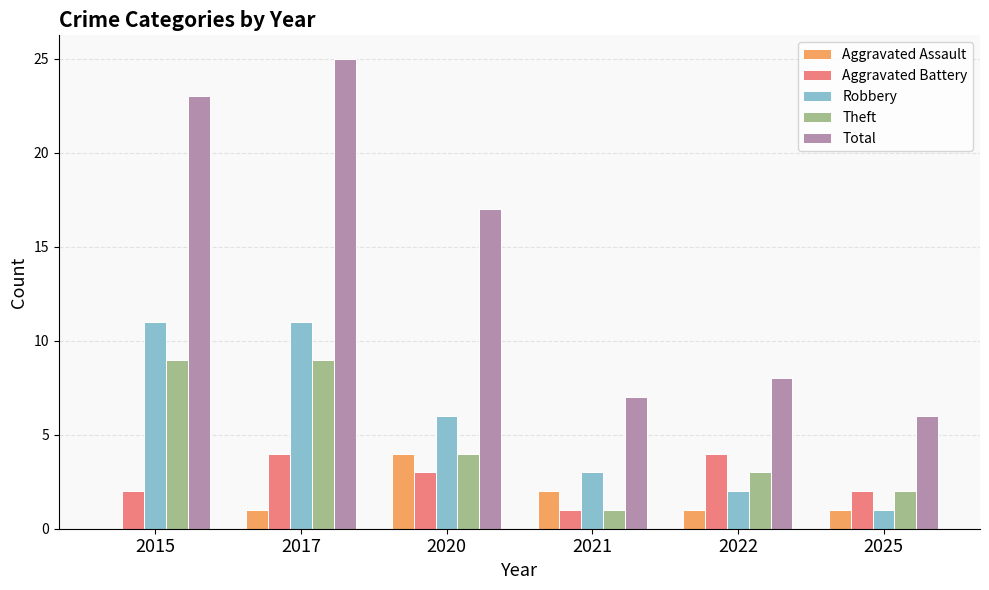

Reading left to right, what are all the values shown in this chart?

Aggravated Assault: 0	1	4	2	1	1
Aggravated Battery: 2	4	3	1	4	2
Robbery: 11	11	6	3	2	1
Theft: 9	9	4	1	3	2
Total: 23	25	17	7	8	6